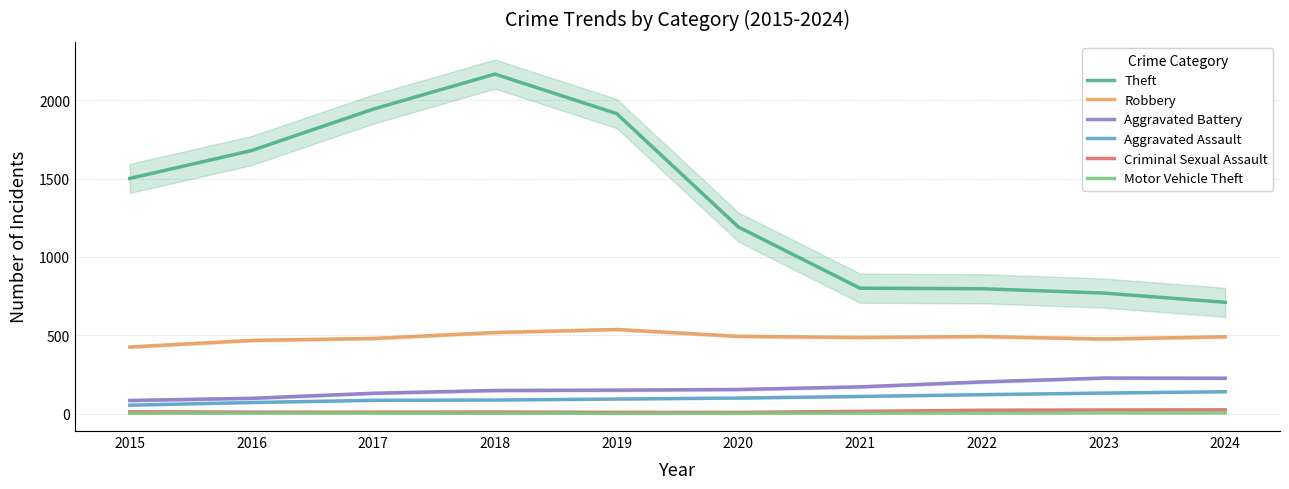

At how many categories does at least one series exceed 1505?

4